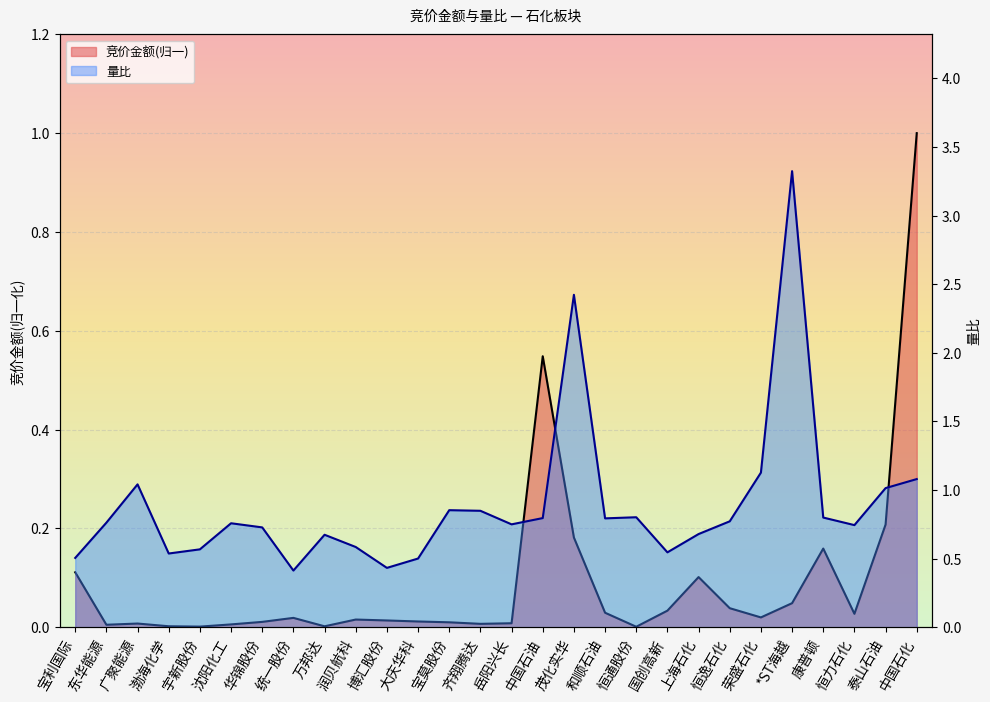

Between 上海石化 and 中国石化, which is larger?

中国石化